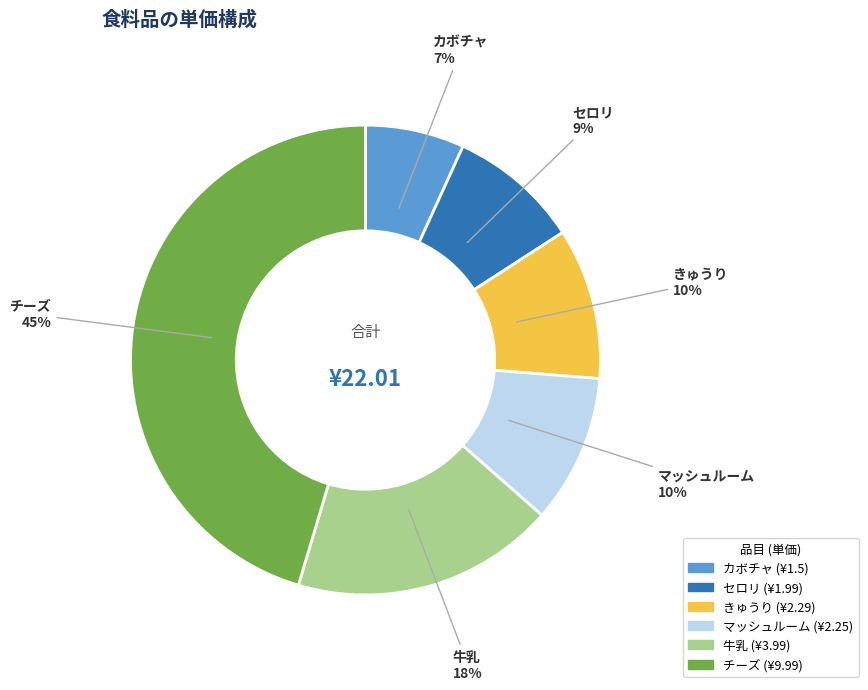

Count the number of slices in the pie.

6